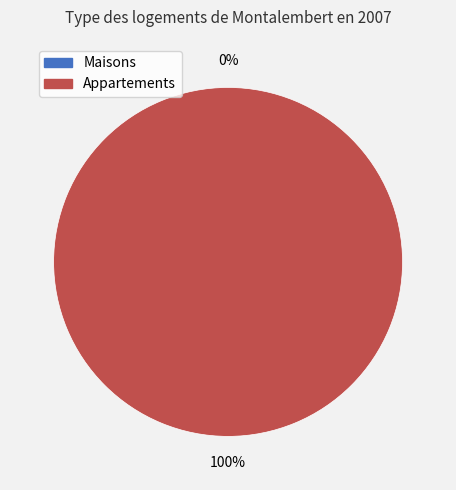

To the nearest percent, what is the difference between the largest and smallest slice percentages?

100%